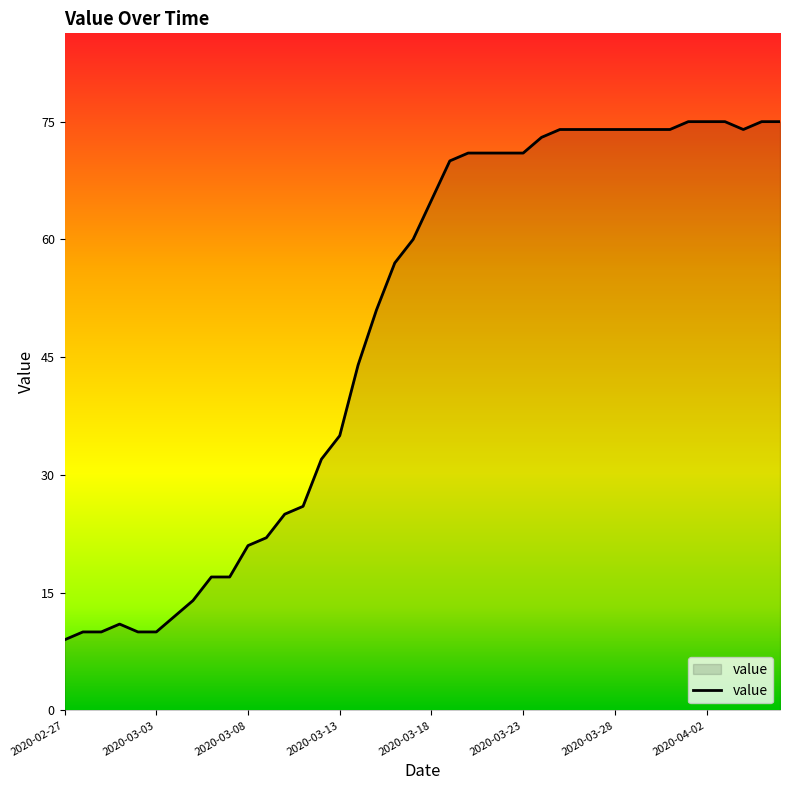

What is the difference between the maximum and minimum values?

66